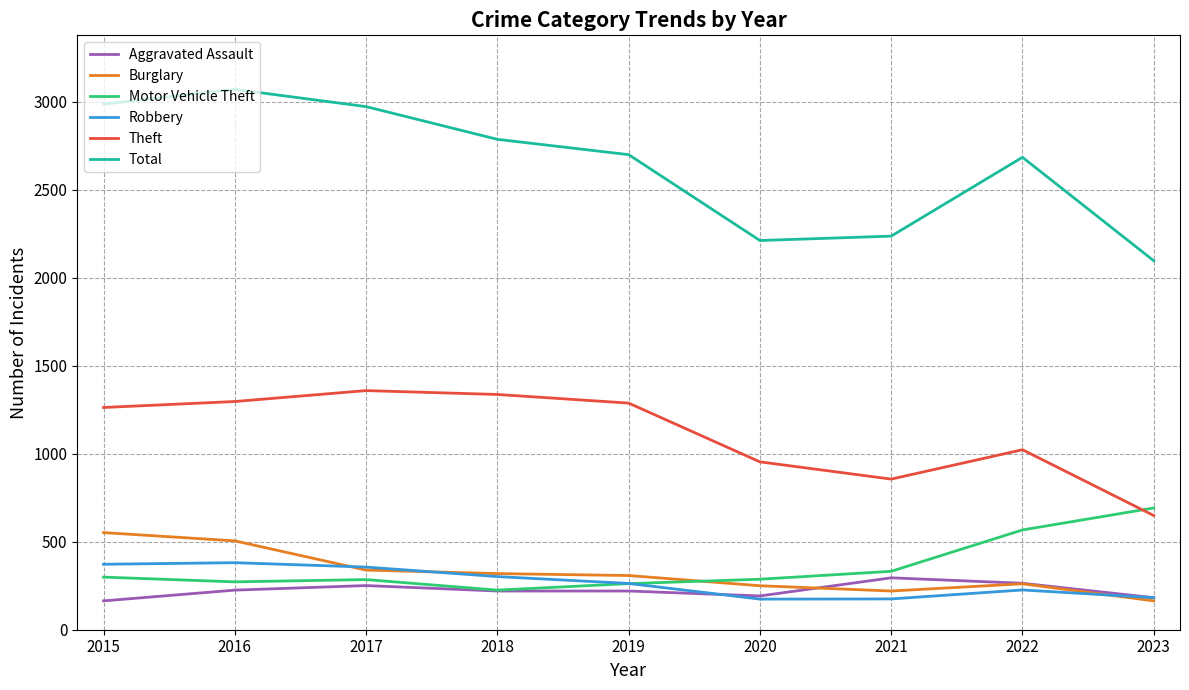

What is the highest value of the Motor Vehicle Theft series?

692